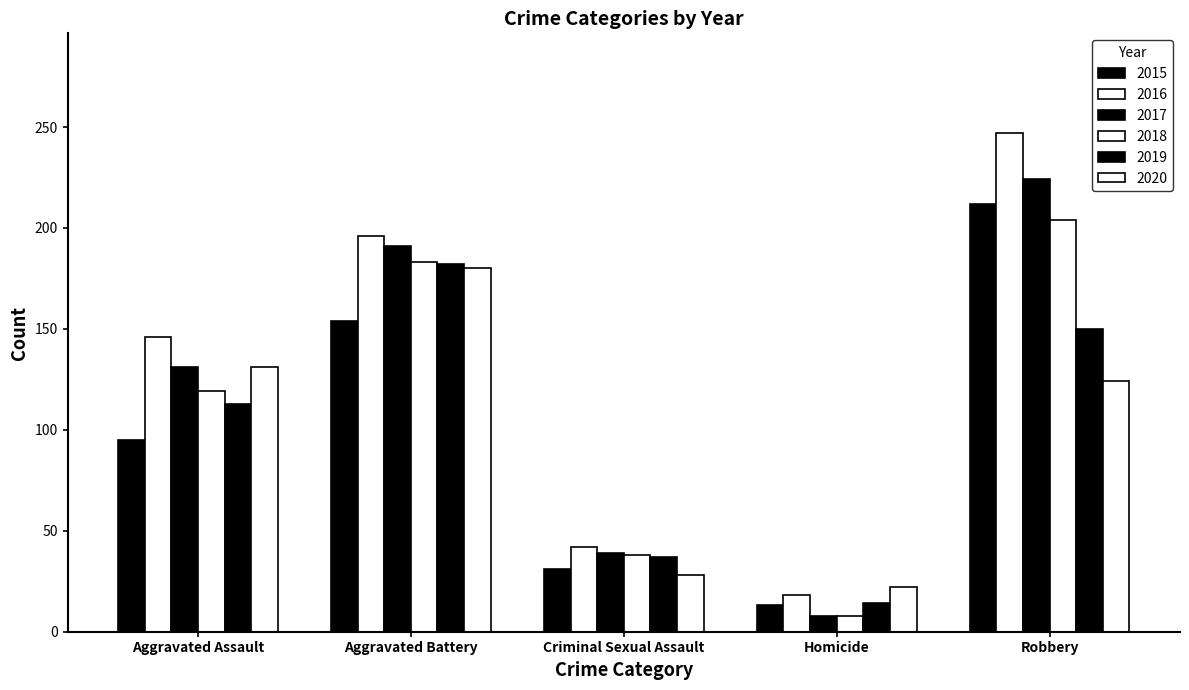

What is the highest value of the 2015 series?

212